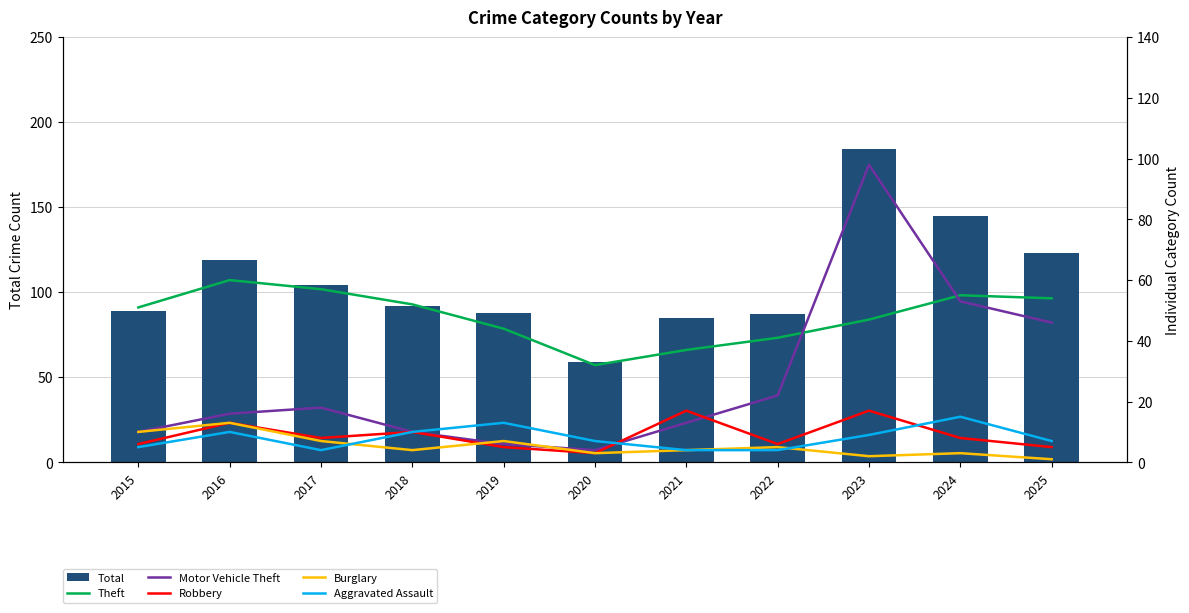

What is the sum of the Burglary values at 2018 and 2021?

8